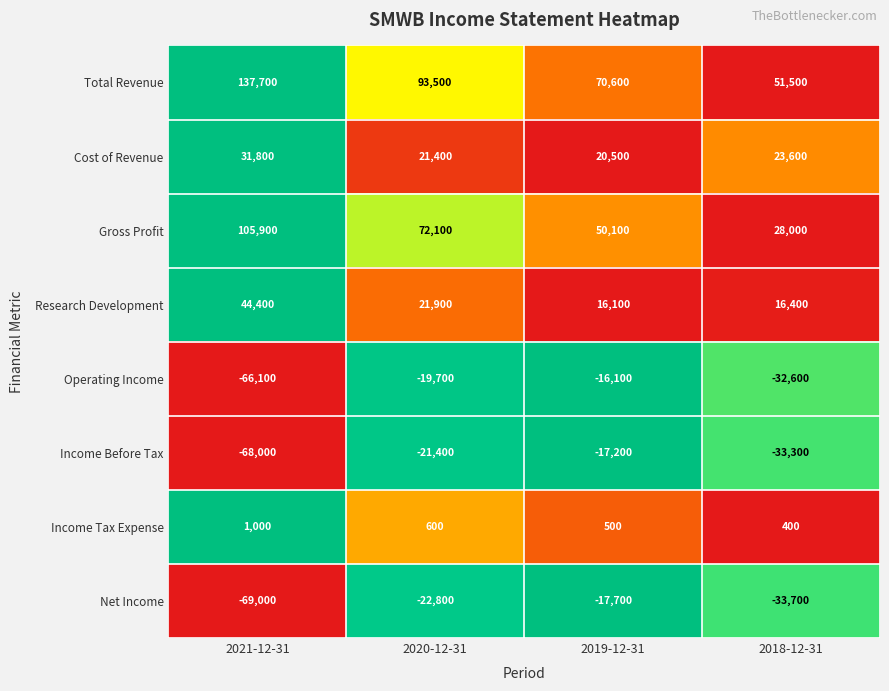

The Operating Income series shows -16100 at 2019-12-31. True or false?

True